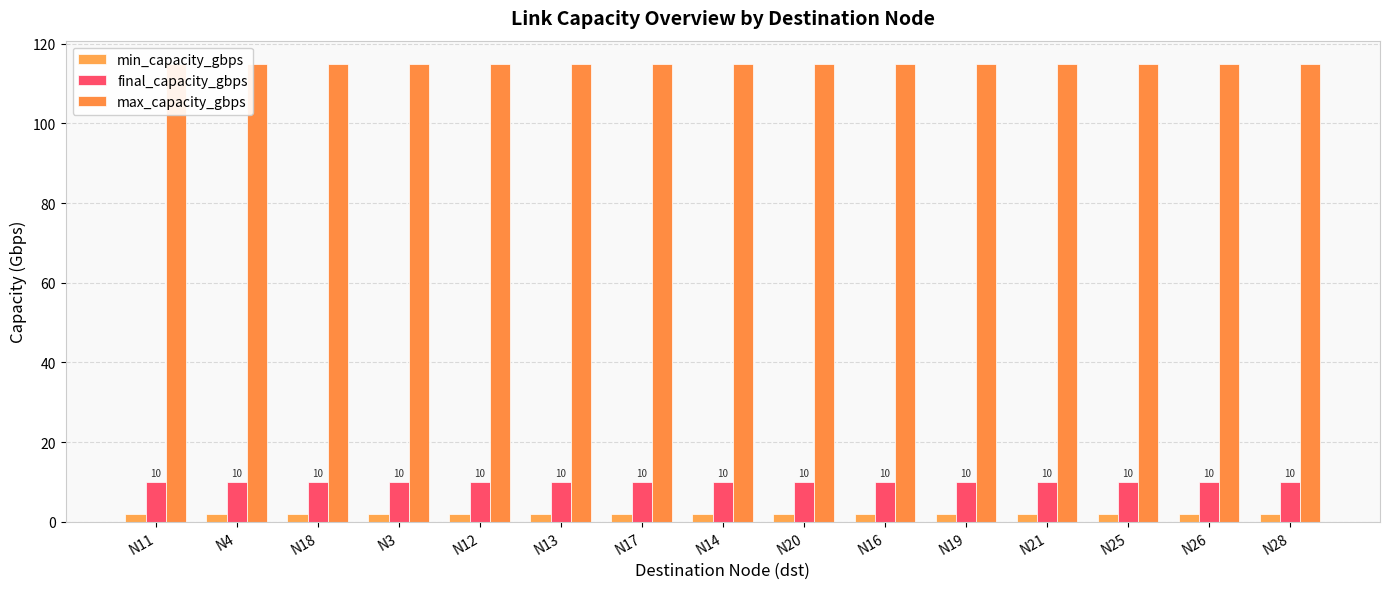

Is the value of min_capacity_gbps at N16 greater than the value of max_capacity_gbps at N13?

No